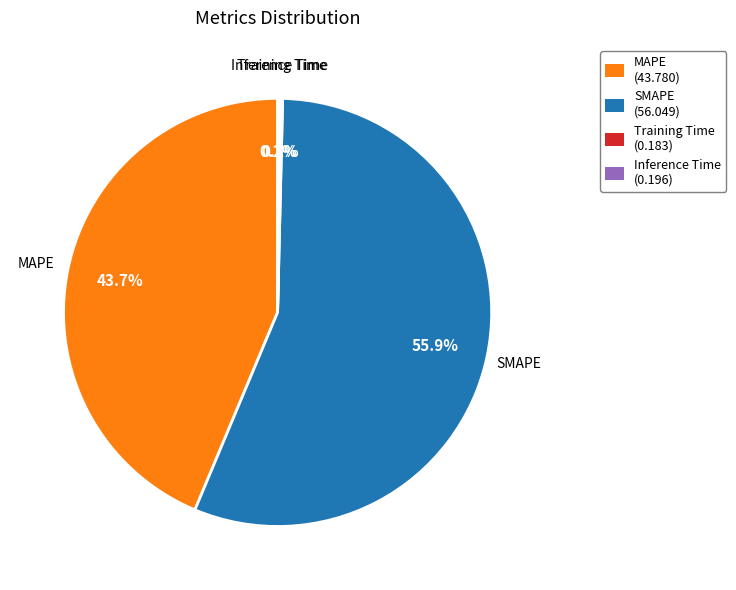

What is the largest slice in the pie chart?

SMAPE (56.049)